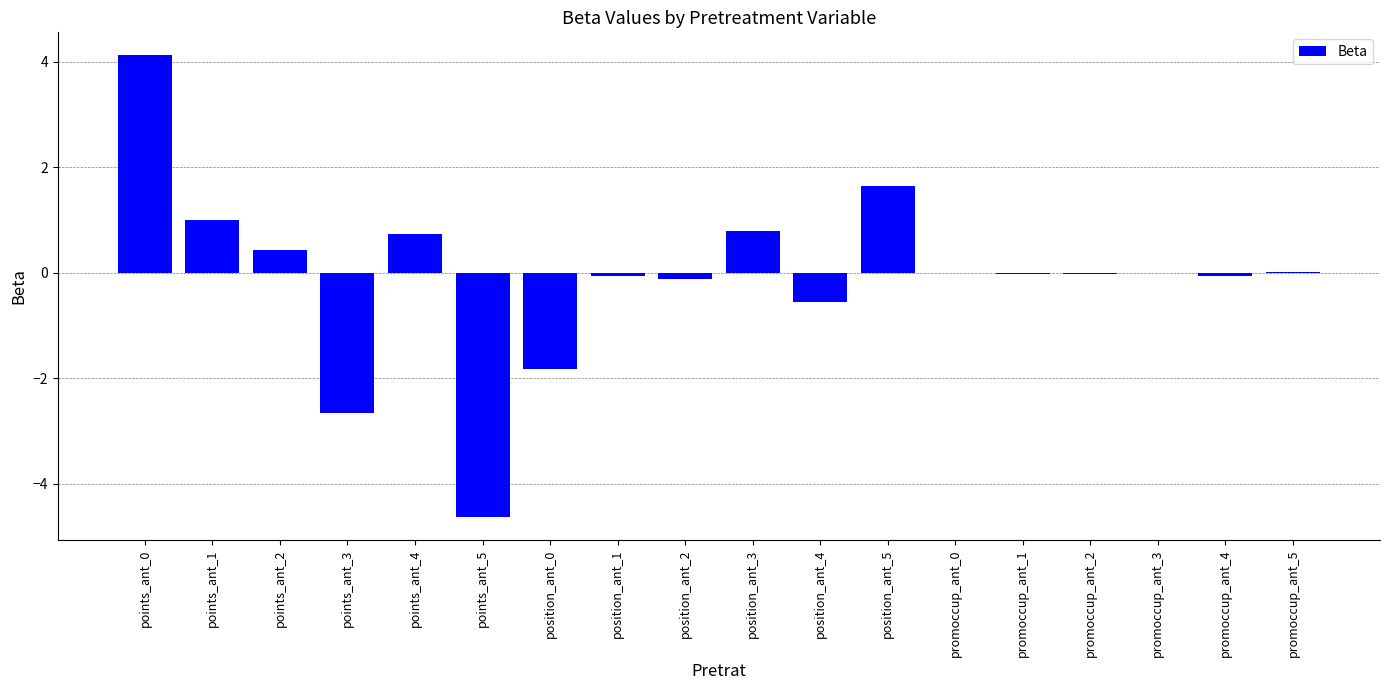

The value at position_ant_3 is 0.3. True or false?

False